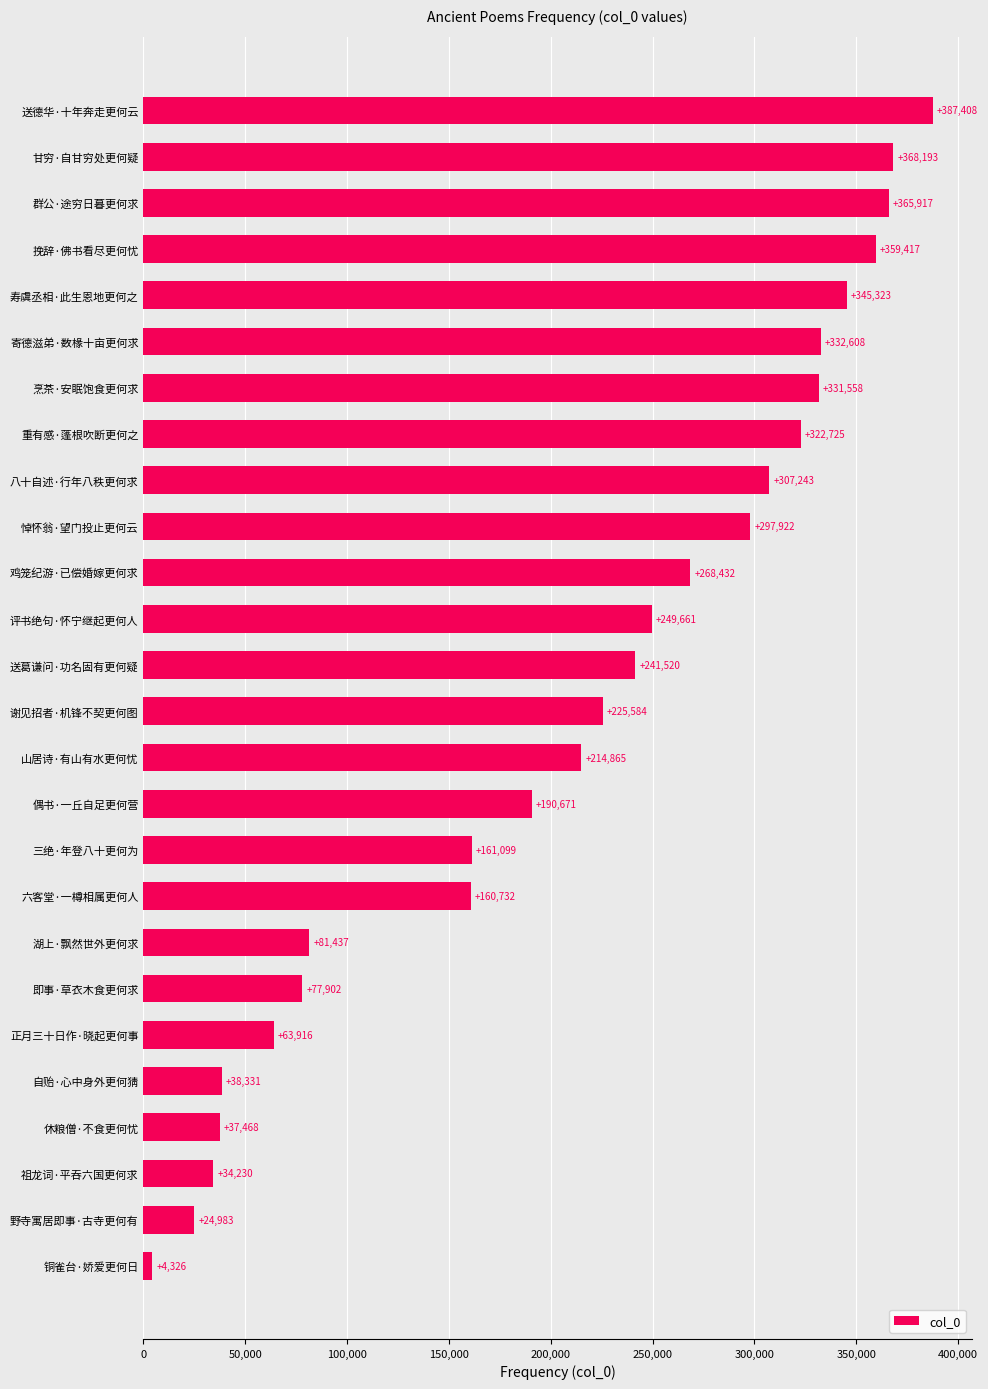

Reading top to bottom, transcribe all the data shown in this chart.

送德华·十年奔走更何云=387408	甘穷·自甘穷处更何疑=368193	群公·途穷日暮更何求=365917	挽辞·佛书看尽更何忧=359417	寿虞丞相·此生恩地更何之=345323	寄德滋弟·数椽十亩更何求=332608	烹茶·安眠饱食更何求=331558	重有感·蓬根吹断更何之=322725	八十自述·行年八秩更何求=307243	悼怀翁·望门投止更何云=297922	鸡笼纪游·已偿婚嫁更何求=268432	评书绝句·怀宁继起更何人=249661	送葛谦问·功名固有更何疑=241520	谢见招者·机锋不契更何图=225584	山居诗·有山有水更何忧=214865	偶书·一丘自足更何营=190671	三绝·年登八十更何为=161099	六客堂·一樽相属更何人=160732	湖上·飘然世外更何求=81437	即事·草衣木食更何求=77902	正月三十日作·晓起更何事=63916	自贻·心中身外更何猜=38331	休粮僧·不食更何忧=37468	祖龙词·平吞六国更何求=34230	野寺寓居即事·古寺更何有=24983	铜雀台·娇爱更何日=4326